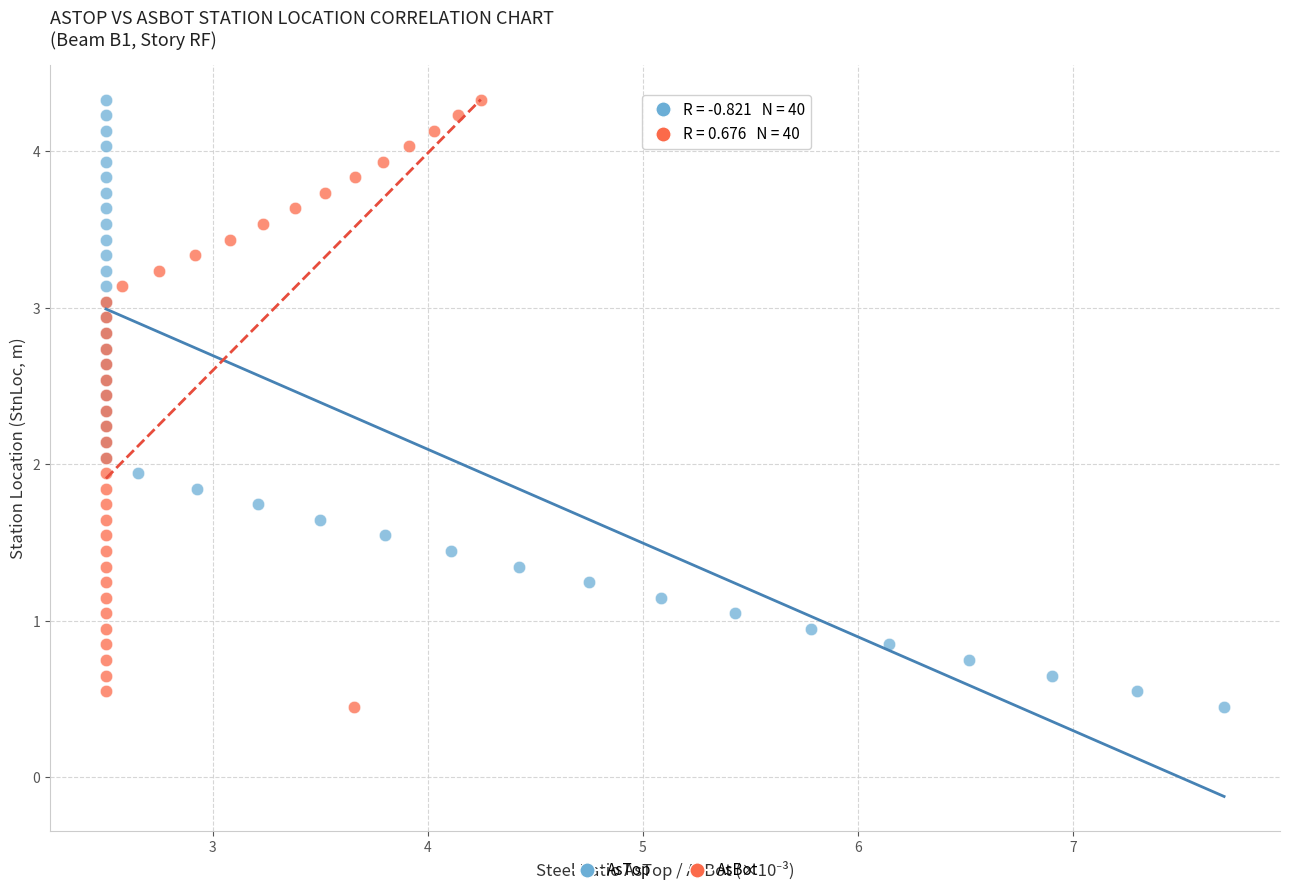

What are all the series names shown in the legend?

AsTop, AsBot